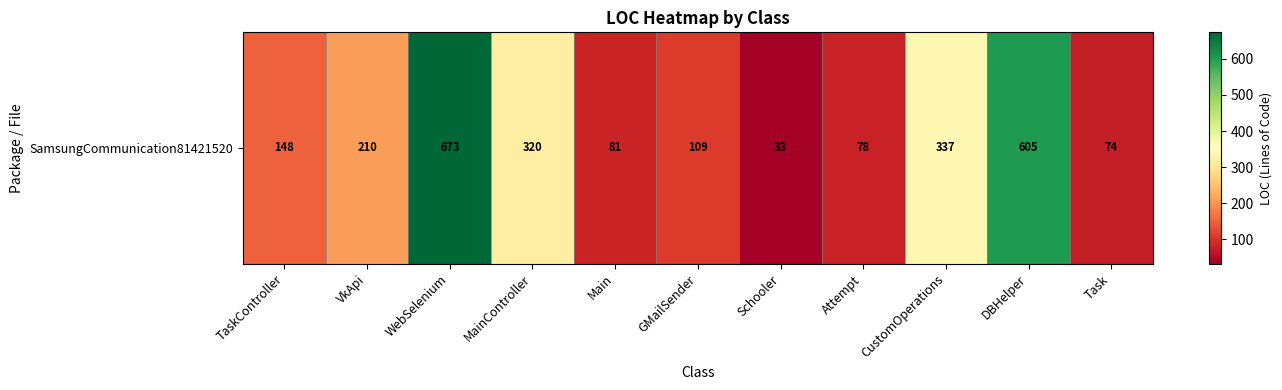

True or false: the data shows 81 at Main.

True